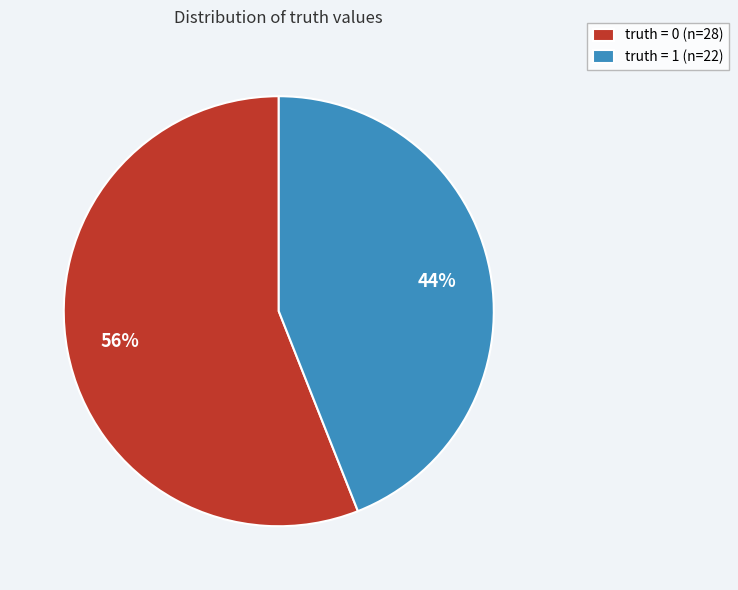

What percentage is the truth = 1 slice, to the nearest percent?

44%